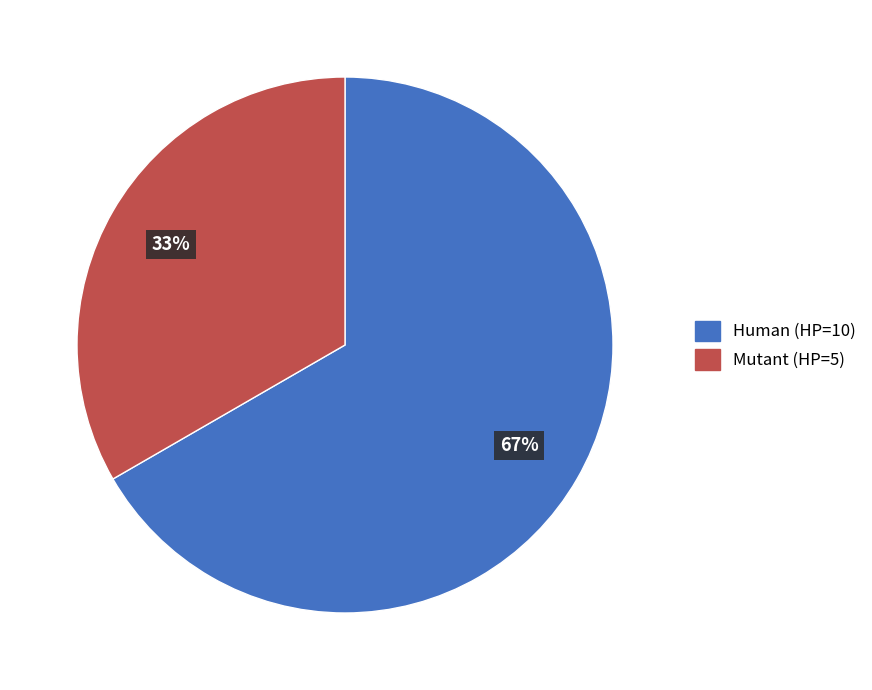

Which has a higher value, Mutant or Human?

Human